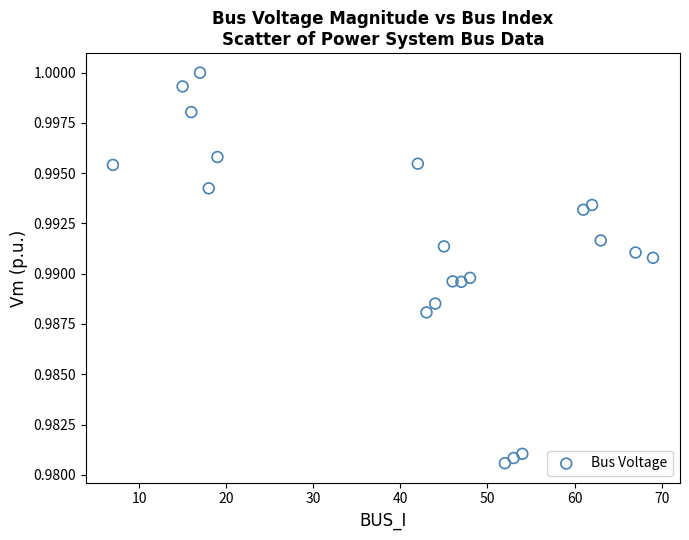

What is the range of X values (max minus min)?

62.0